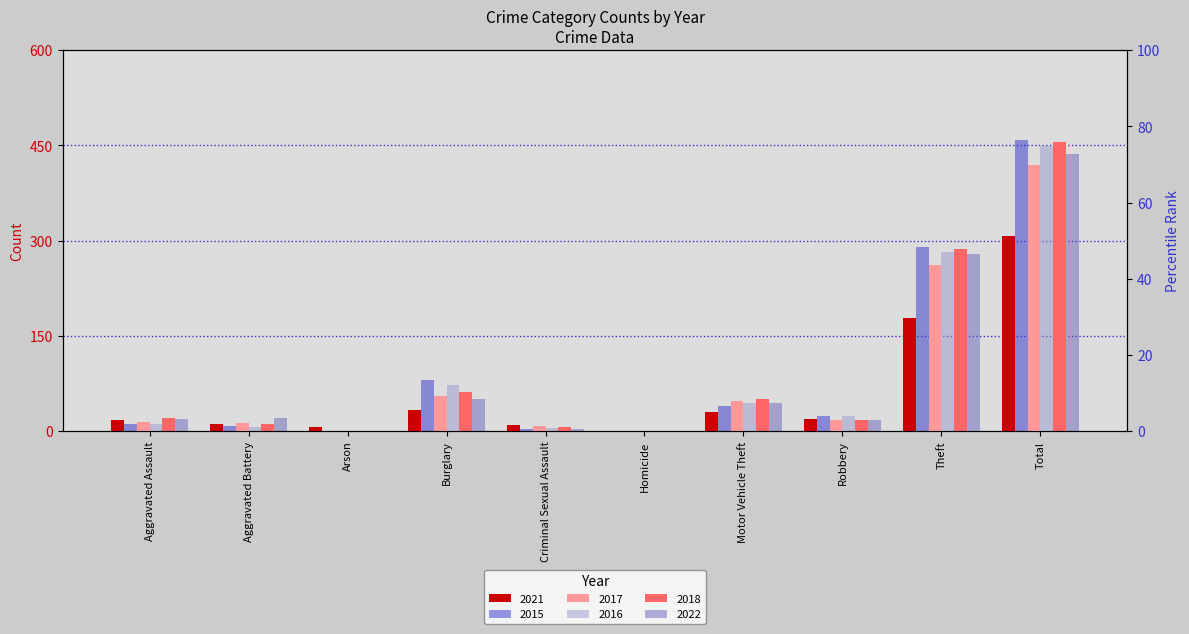

What are all the series names shown in the legend?

2021, 2015, 2017, 2016, 2018, 2022